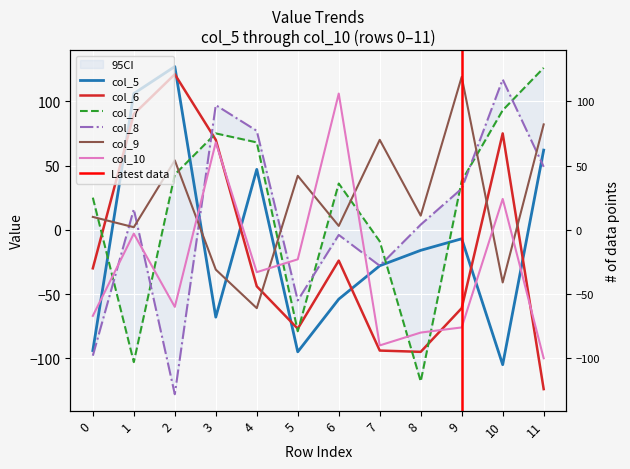

The value of col_6 at 4 is -44. True or false?

True